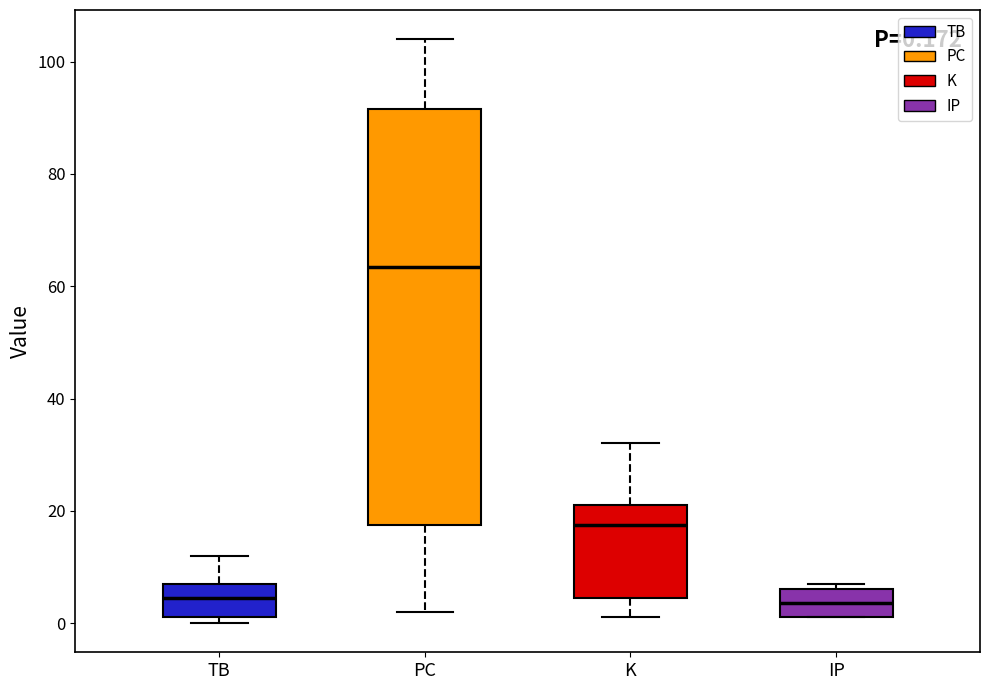

Which box is the tallest, from its lower edge to its upper edge?

PC